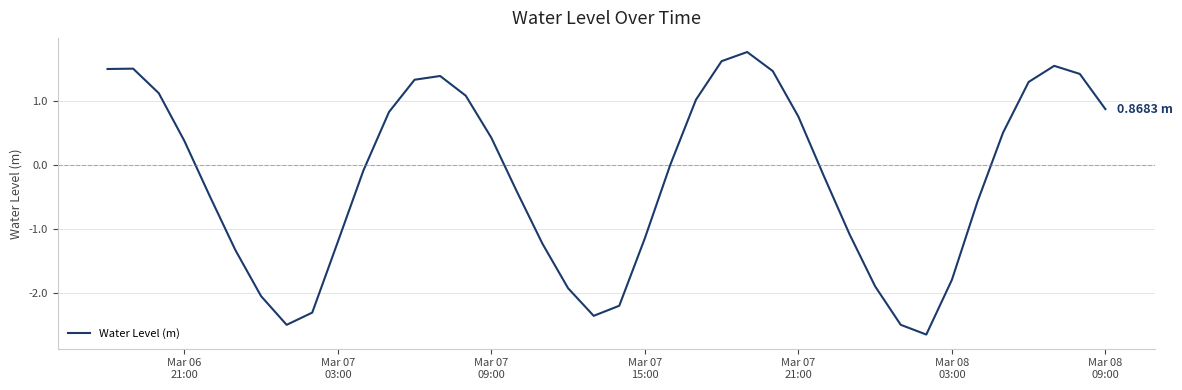

What is the difference between the maximum and minimum values?

4.4